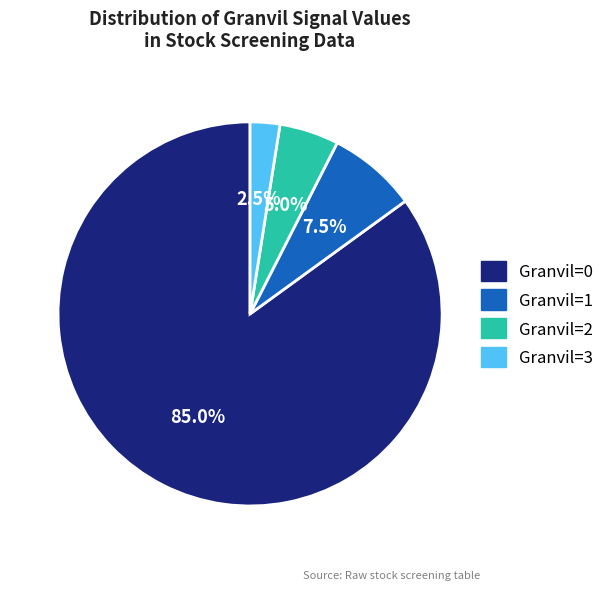

Rank the categories by value from lowest to highest.

Granvil=3, Granvil=2, Granvil=1, Granvil=0